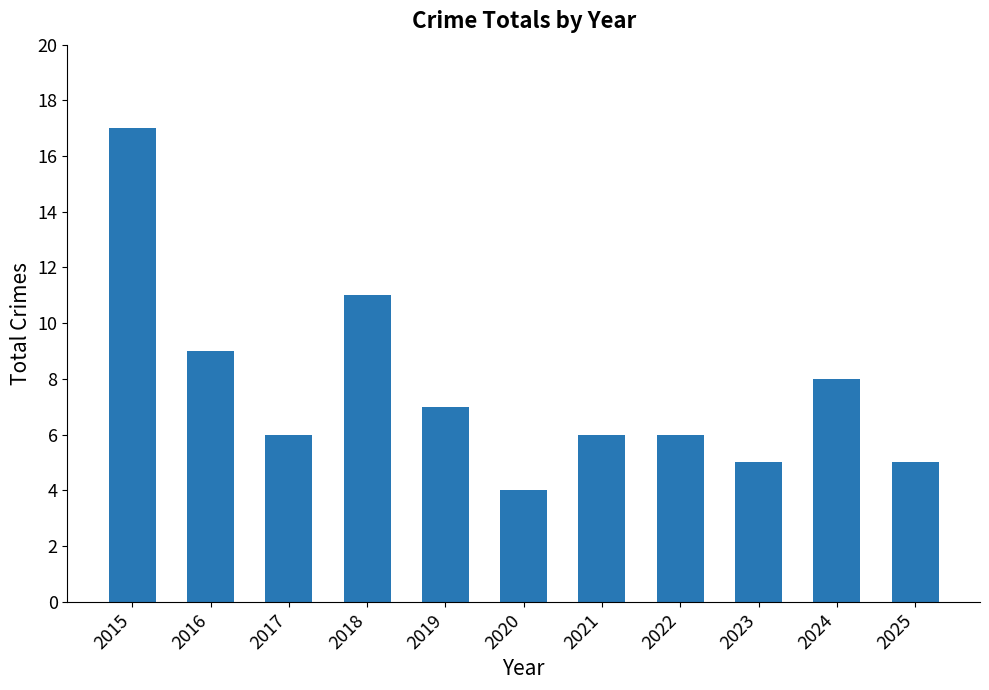

What is the change in value from 2021 to 2024?

+2